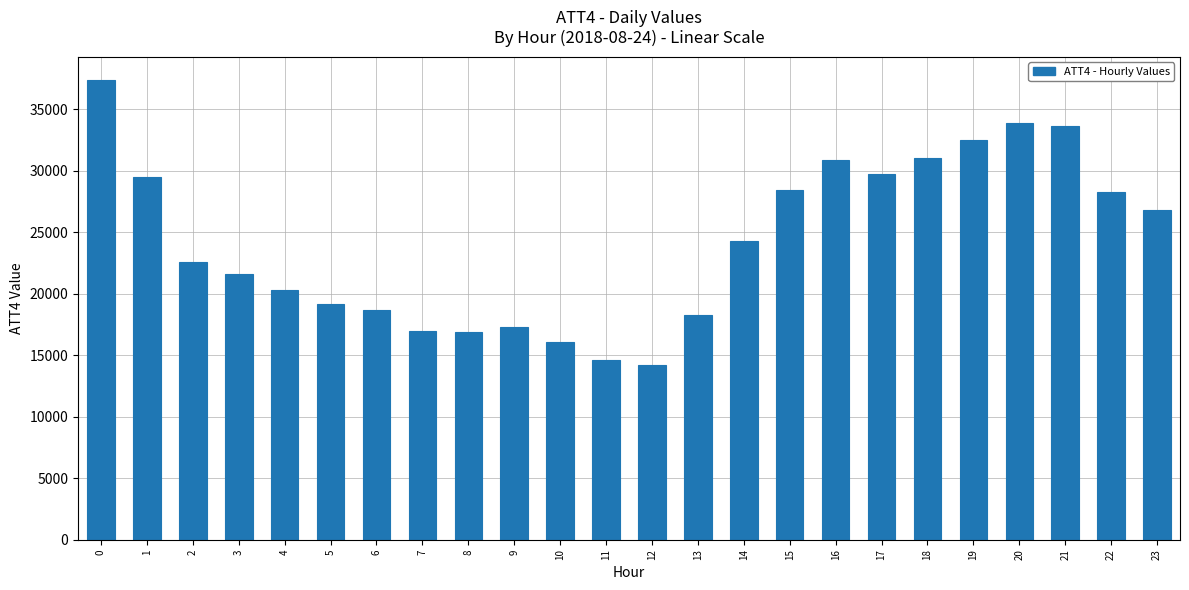

The value at 12 is 14200. True or false?

True